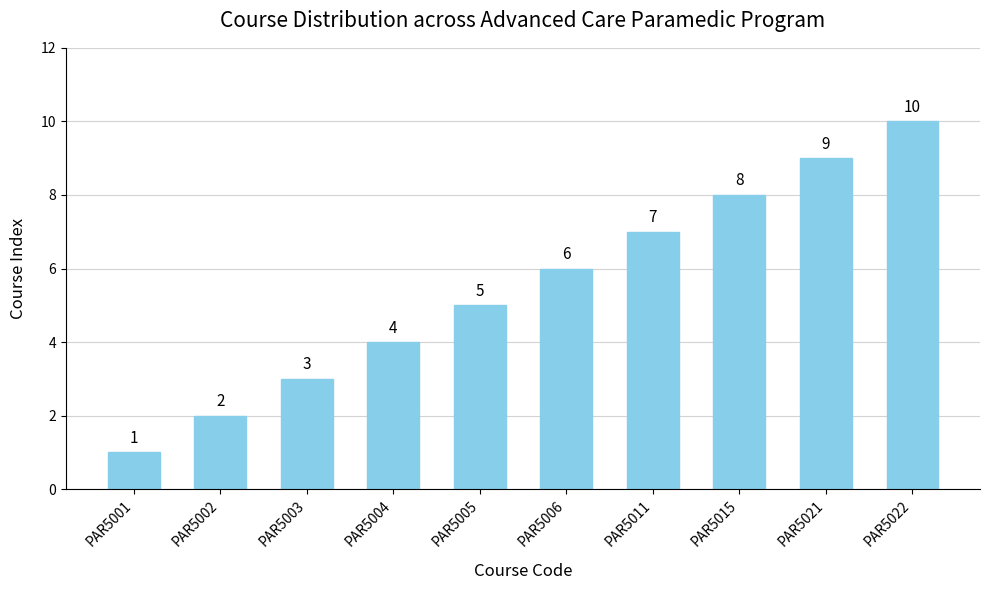

Approximately how many times larger is the value at PAR5001 compared to PAR5011?

0.1